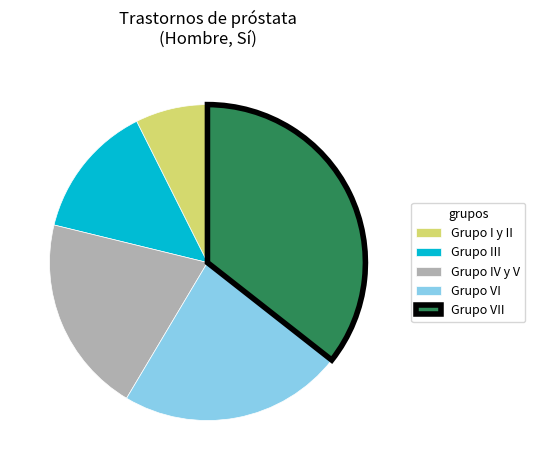

Does Grupo I y II account for over 50% of the chart?

No